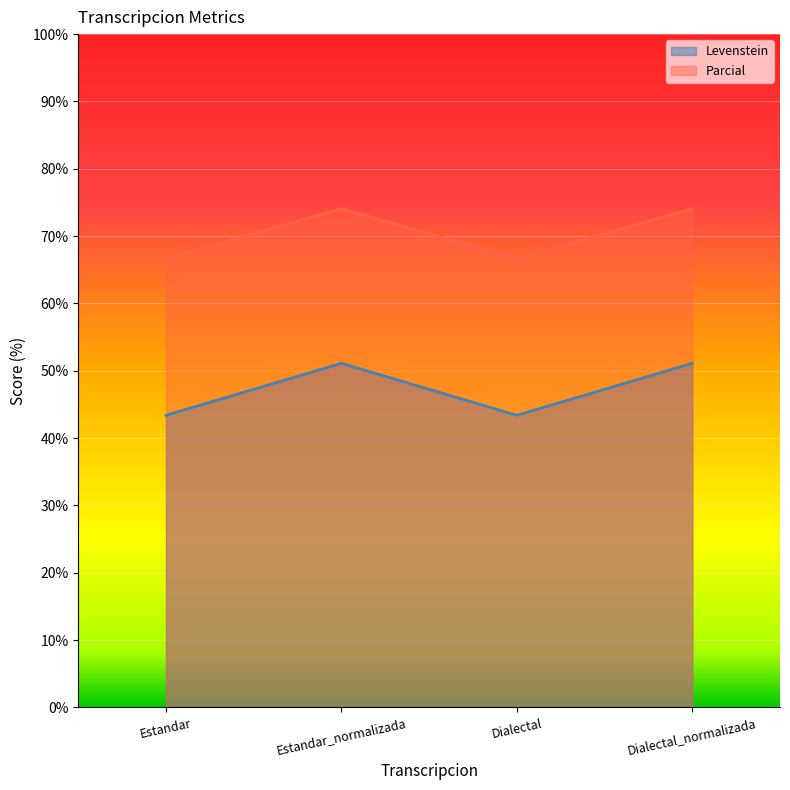

True or false: Parcial and Levenstein intersect in this chart.

False